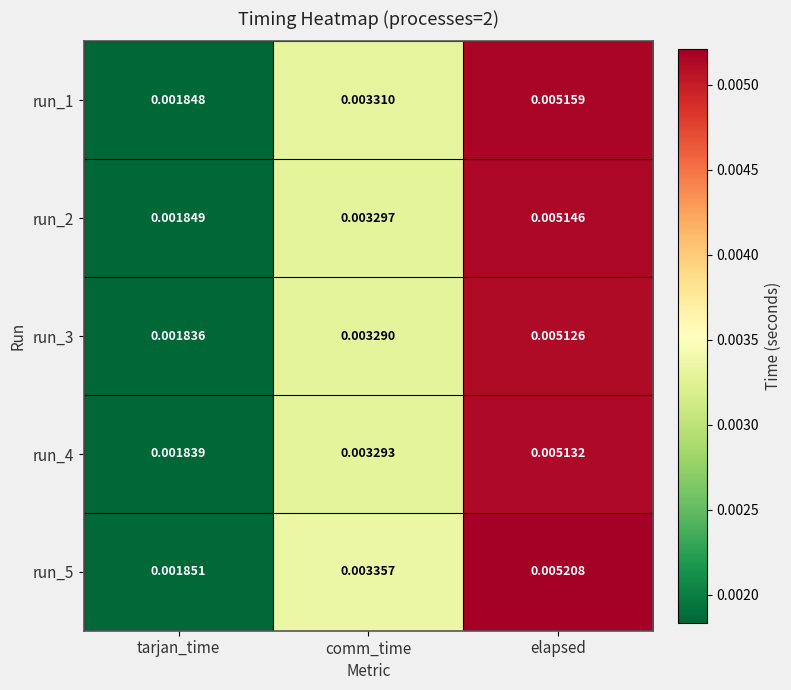

Which series has the widest spread of values?

run_5